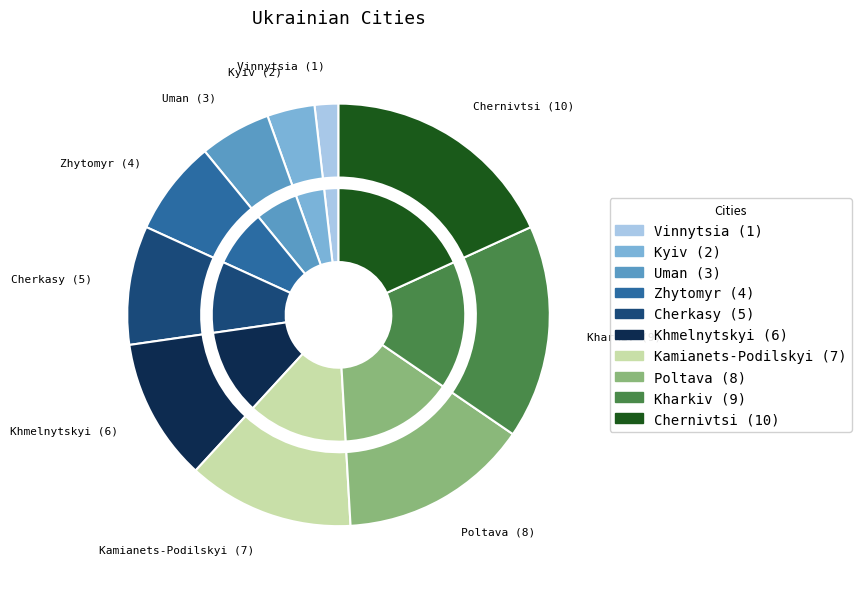

Rank the categories by value from highest to lowest.

Chernivtsi, Kharkiv, Poltava, Kamianets-Podilskyi, Khmelnytskyi, Cherkasy, Zhytomyr, Uman, Kyiv, Vinnytsia